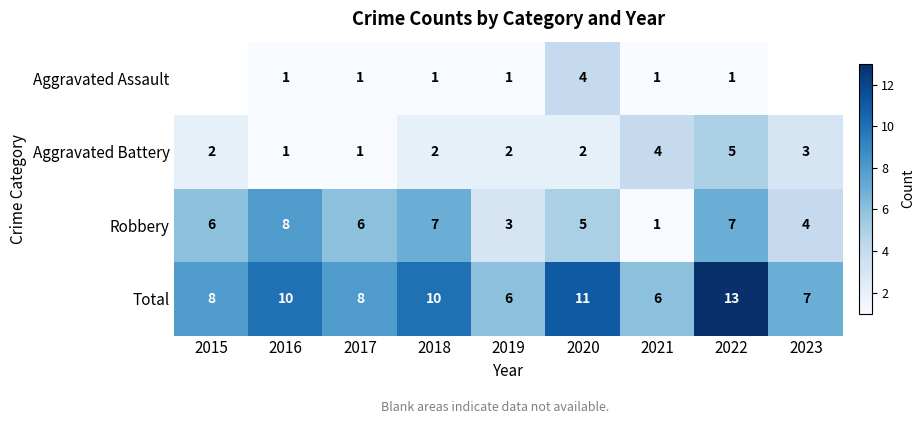

At 2020, list the series in order from largest to smallest.

Total, Robbery, Aggravated Assault, Aggravated Battery